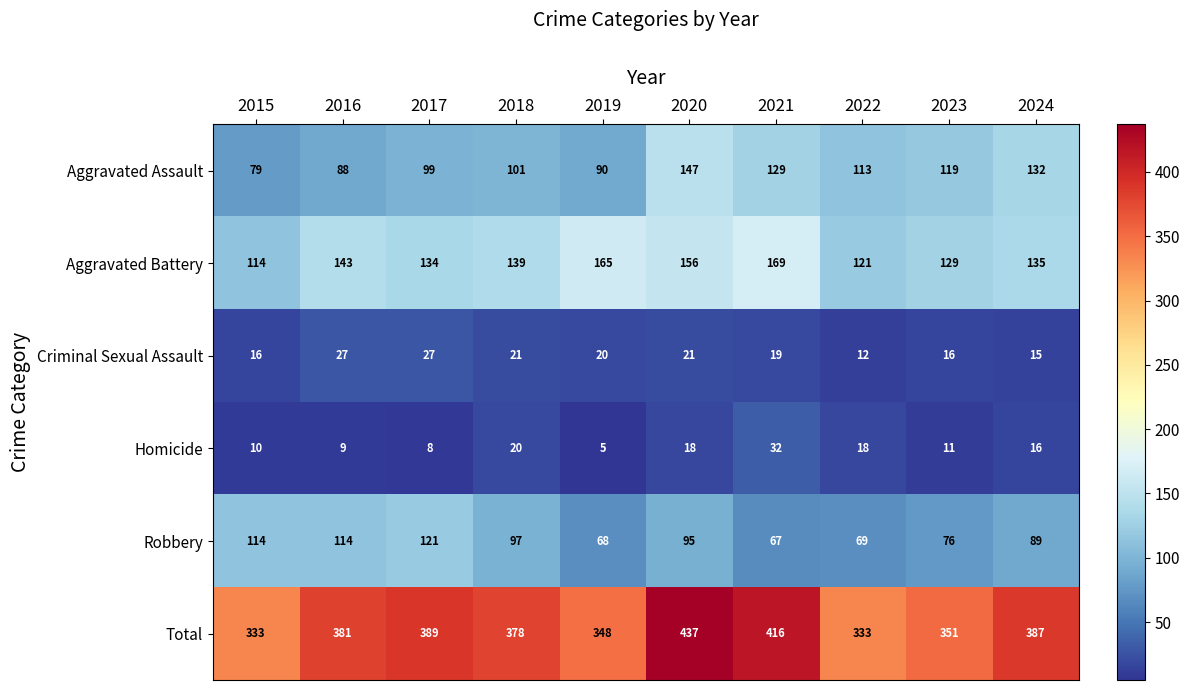

Is it true that Robbery equals 89 at 2024?

True